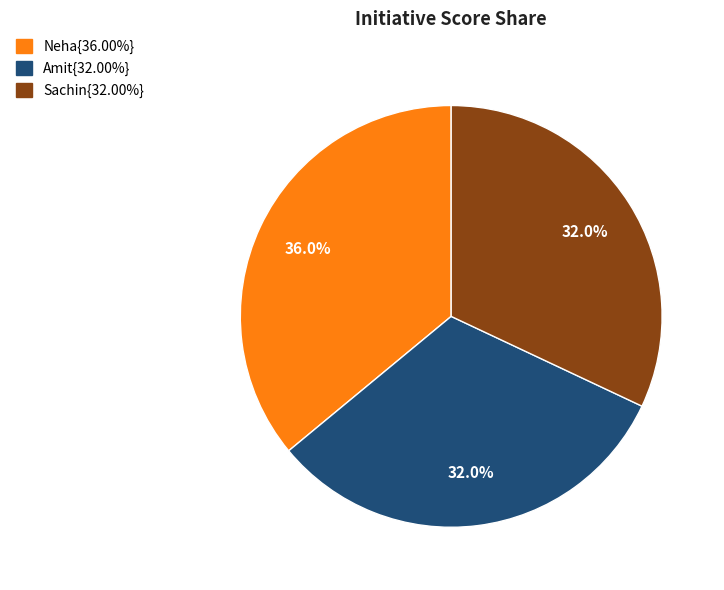

How many segments does this pie chart have?

3